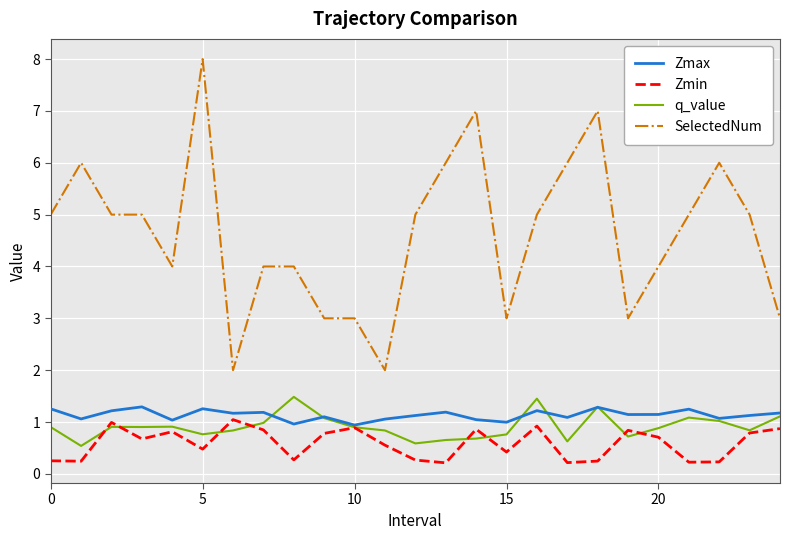

What is the greatest value displayed?

8.0